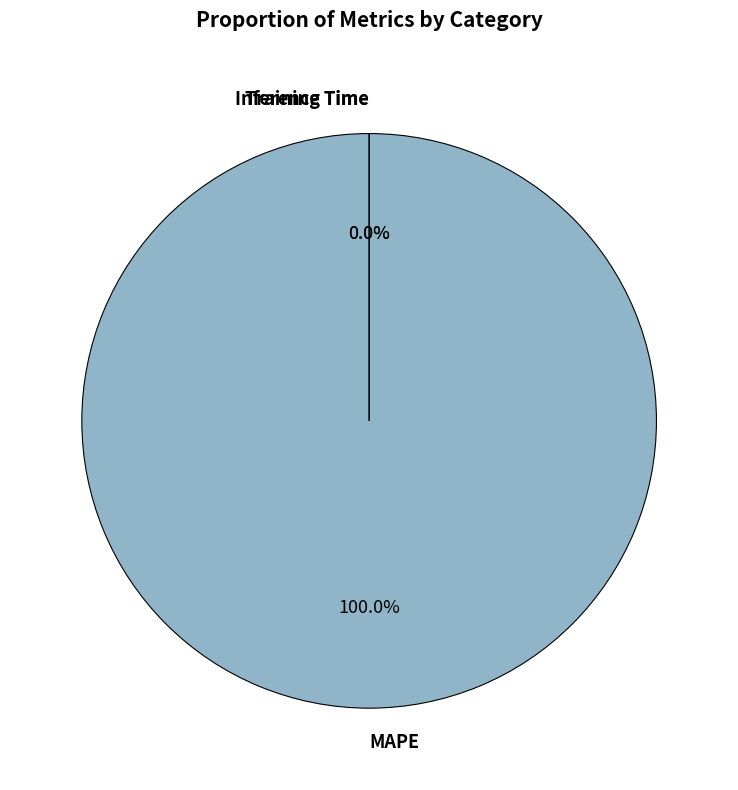

What is the change in value from MAPE to Training Time?

-905193256653972.1